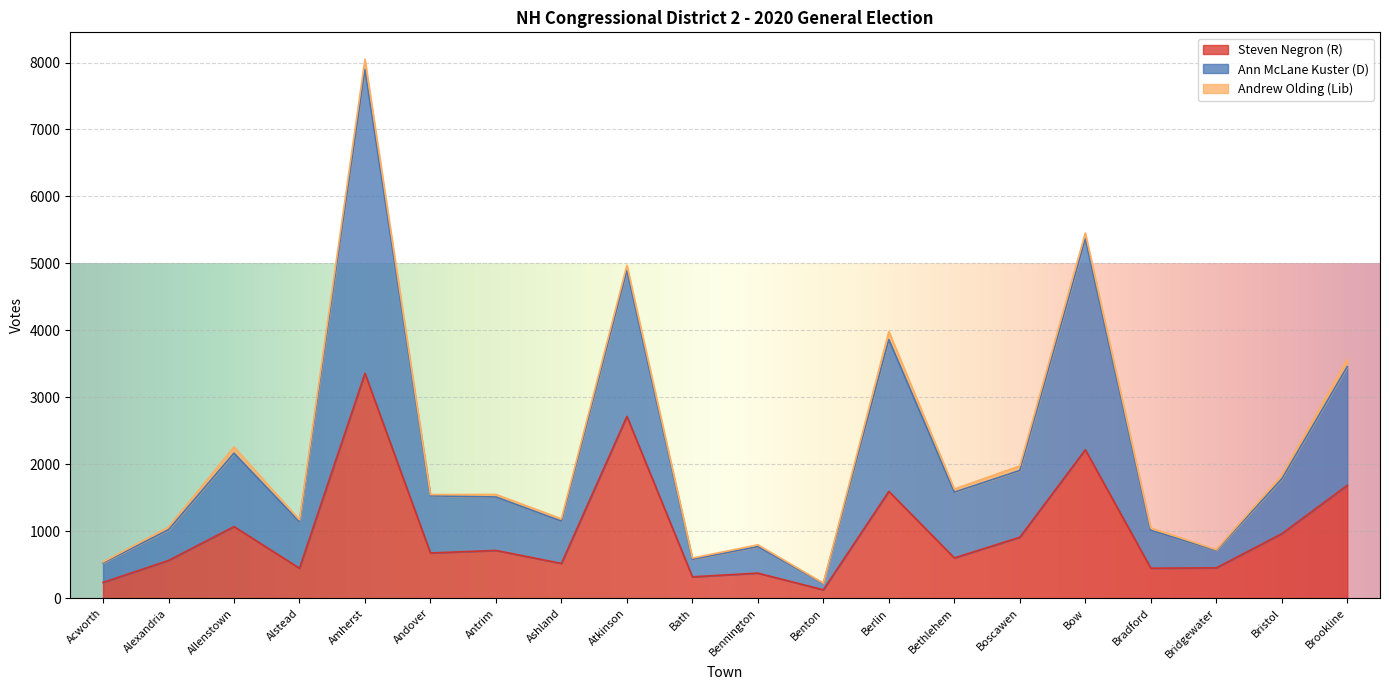

What is the spread (max minus min) of values at Bethlehem?

1028